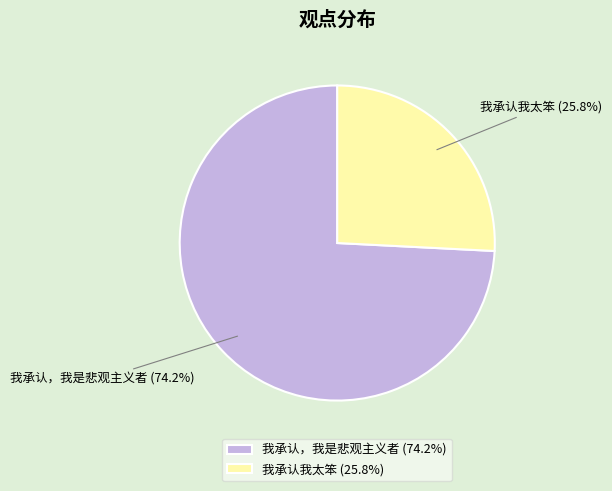

What percentage is NOT represented by 我承认我太笨?

74.2%